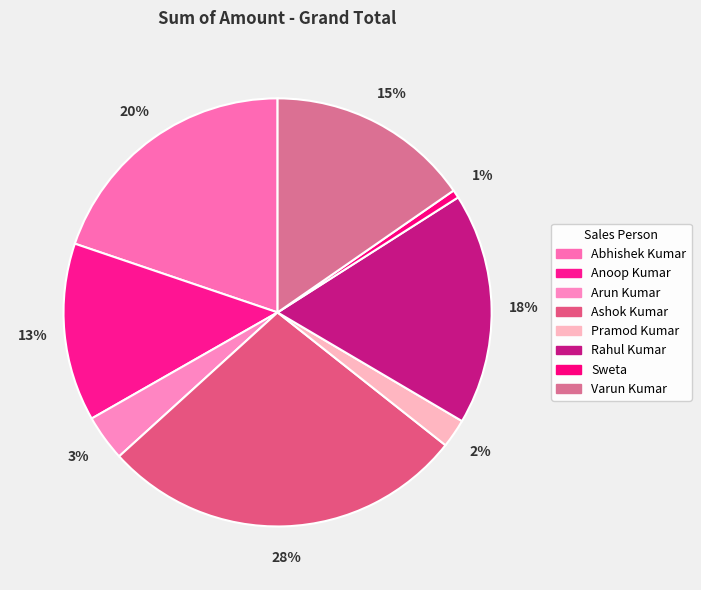

To the nearest percent, what is the difference between the largest and smallest slice percentages?

27%